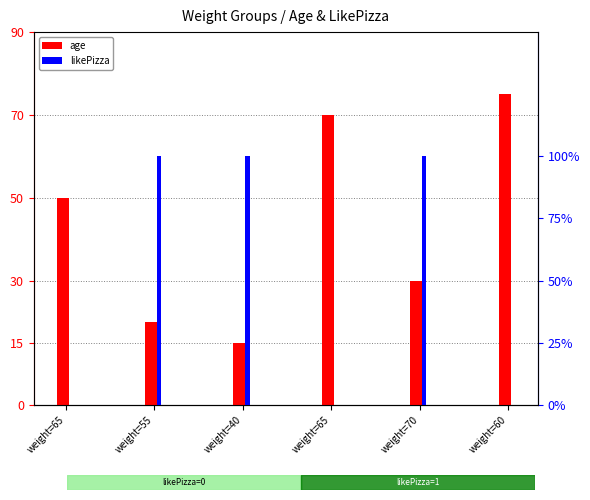

Is it true that likePizza equals 1 at weight=55?

False